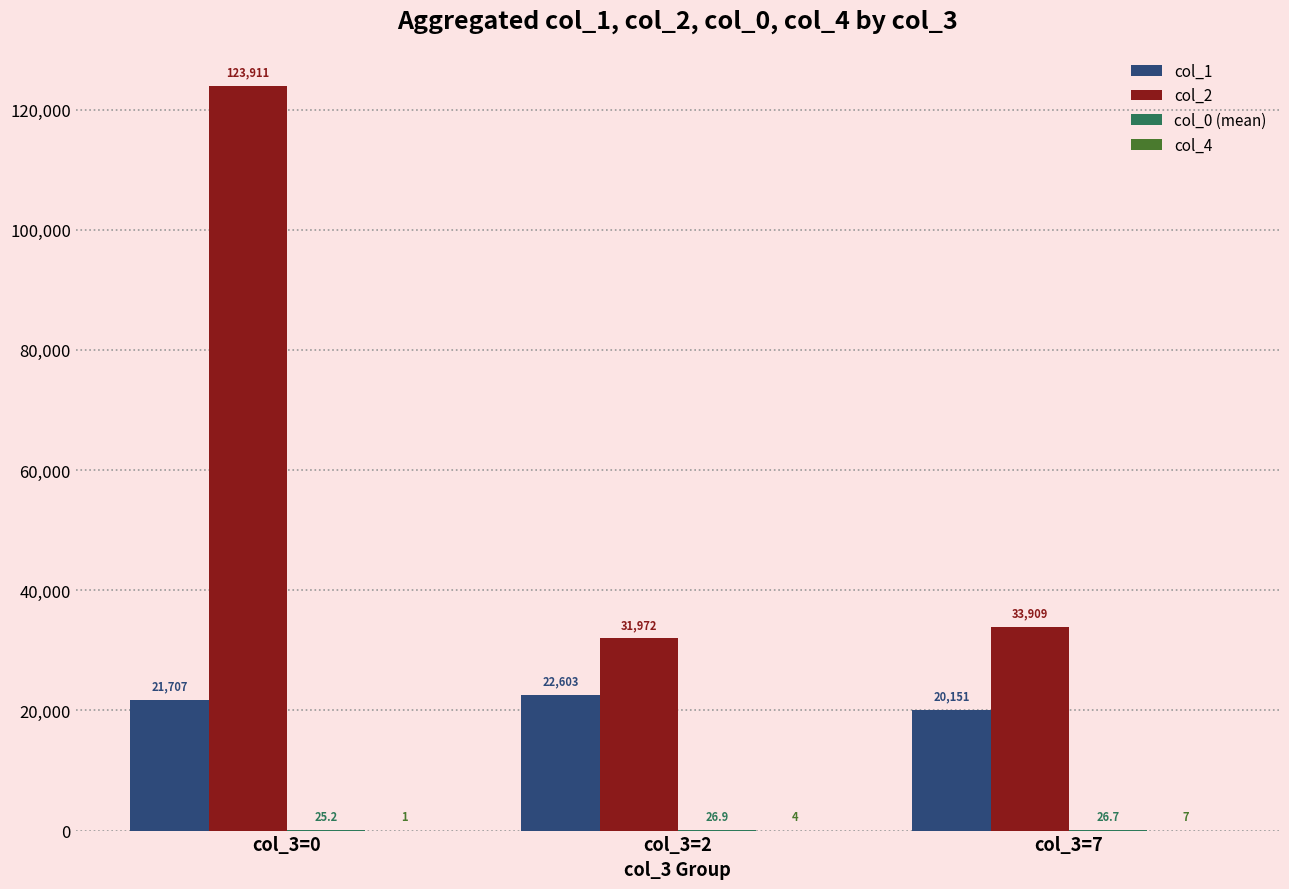

Where is col_1 nearest to the value 21377?

col_3=0